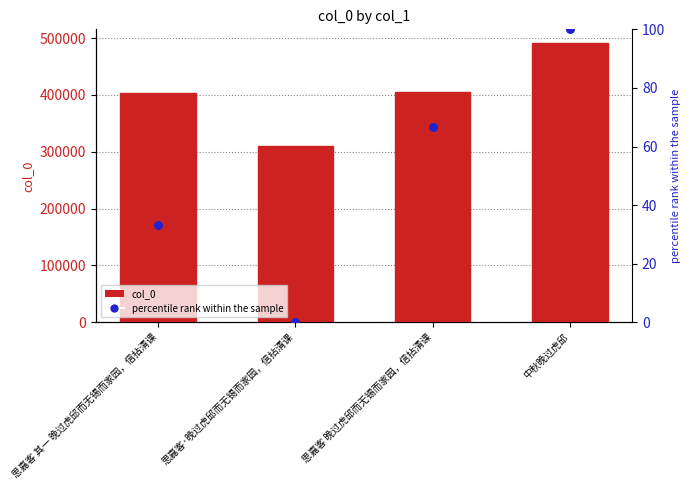

Which series reaches the minimum Y coordinate?

percentile rank within the sample